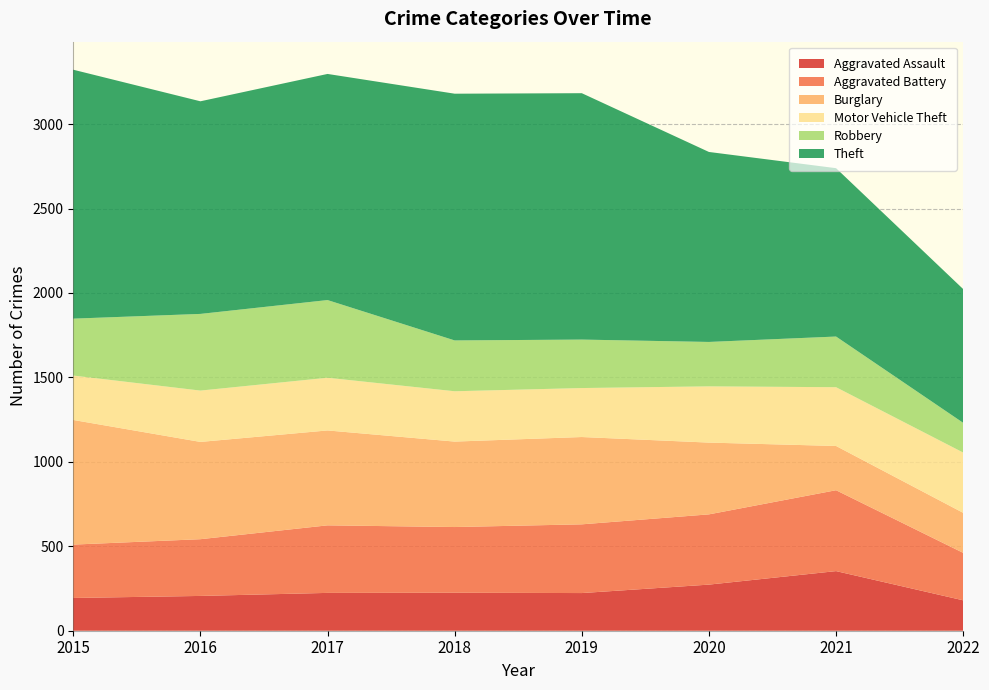

Reading right to left, transcribe all the data shown in this chart.

Aggravated Assault: 2022=180	2021=353	2020=273	2019=223	2018=225	2017=224	2016=206	2015=194
Aggravated Battery: 2022=281	2021=479	2020=416	2019=407	2018=389	2017=400	2016=336	2015=316
Burglary: 2022=237	2021=262	2020=425	2019=517	2018=506	2017=562	2016=576	2015=738
Motor Vehicle Theft: 2022=357	2021=348	2020=333	2019=290	2018=298	2017=312	2016=304	2015=263
Robbery: 2022=176	2021=300	2020=263	2019=287	2018=301	2017=460	2016=454	2015=337
Theft: 2022=792	2021=997	2020=1125	2019=1459	2018=1461	2017=1339	2016=1259	2015=1474